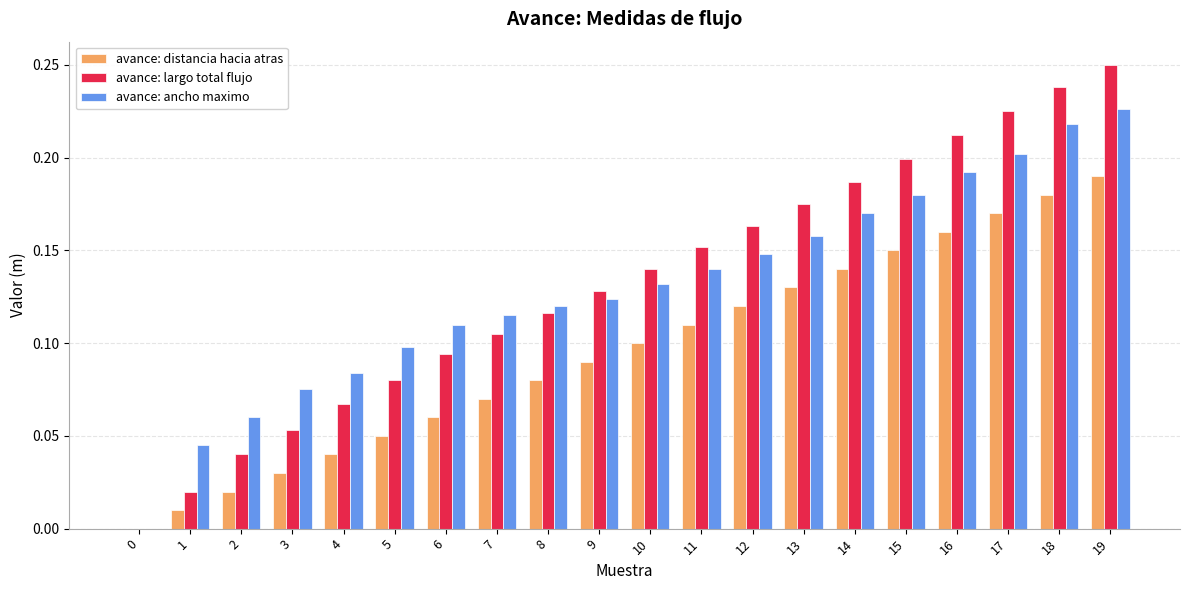

Is it true that avance: ancho maximo equals 0.1 at 9?

True